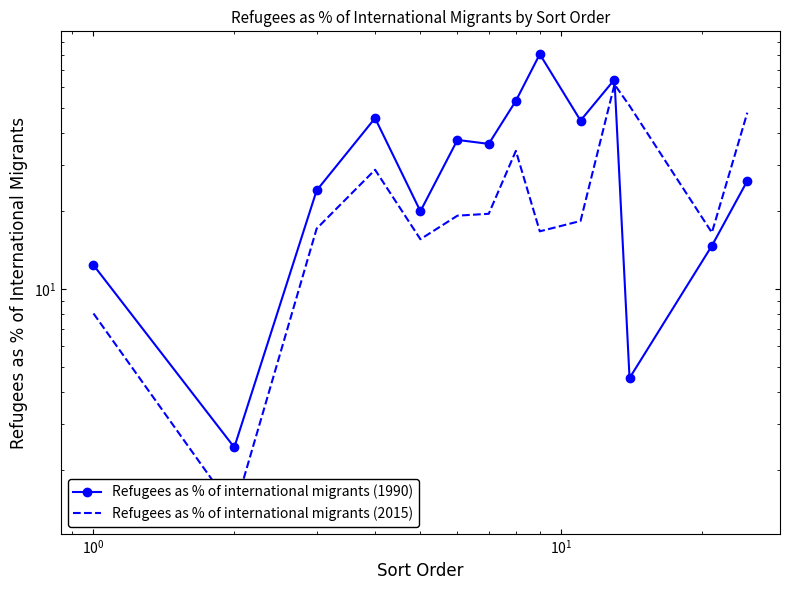

Reading left to right, extract all data points from this chart.

Refugees as % of international migrants (1990): 12.3	2.4	24.0	45.6	19.9	37.5	36.2	53.1	80.4	44.6	64.2	4.5	14.7	26.1
Refugees as % of international migrants (2015): 8.0	1.4	17.1	28.8	15.5	19.2	19.5	34.1	16.7	18.3	61.5	50.8	16.5	47.8